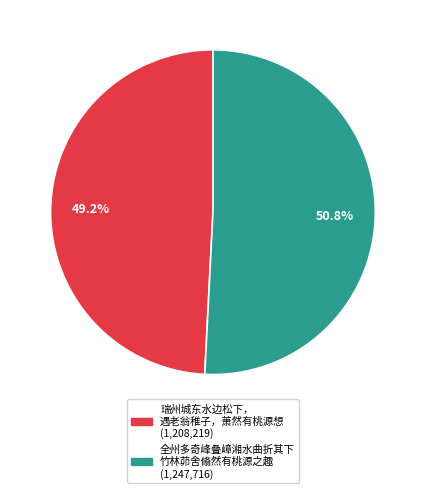

How many slices are in this pie chart?

2